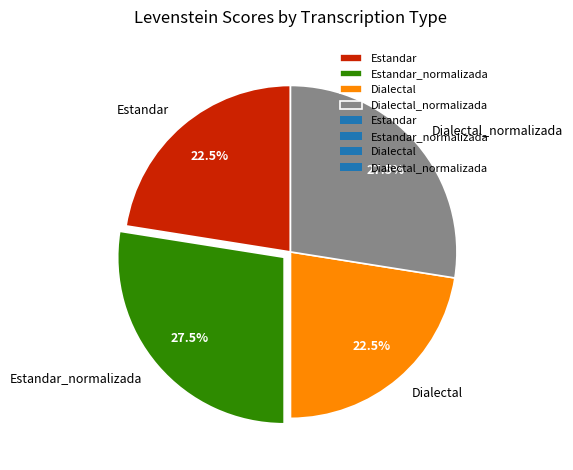

Is Dialectal the majority of the pie?

No